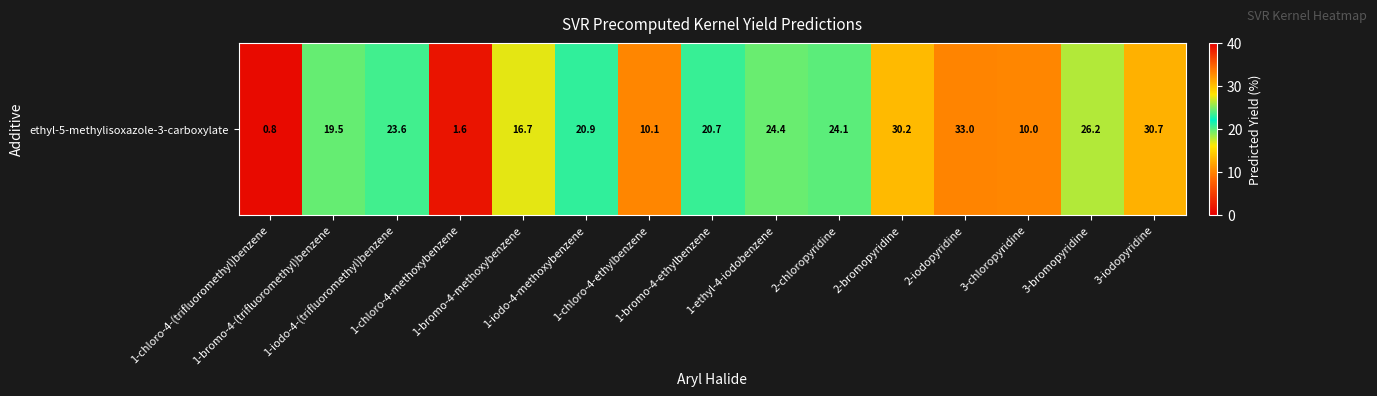

How many values exceed 20?

9